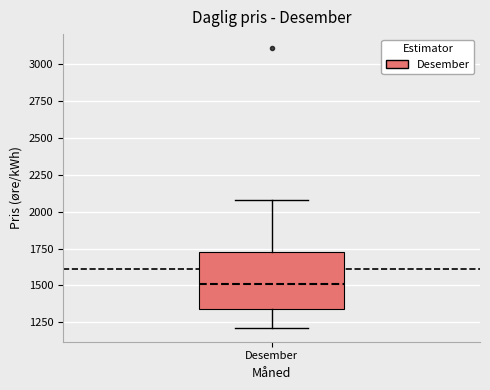

Read this box plot against the y-axis: the position of the median line, the range covered by the box, and the ends of both whiskers. The values are not printed on the chart, so give them approximately, as read against the axis.

median 1500, box 1350 to 1750, whiskers 1200 to 2100